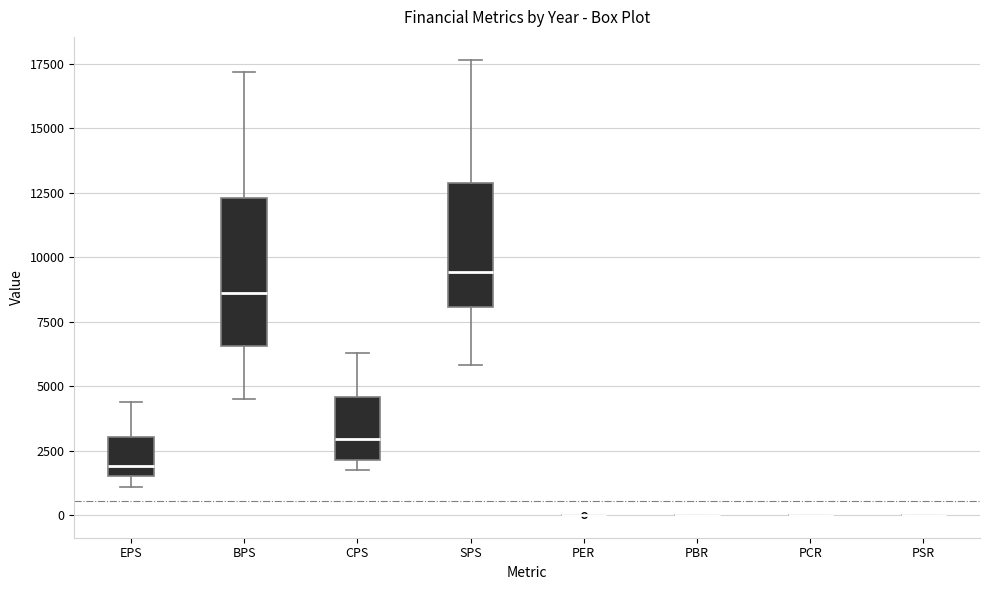

Reading left to right, transcribe this box plot: for each box, give where its median line is, the range the box spans, and where its two whiskers end, as read against the y-axis. The values are not printed on the chart, so give them approximately, as read against the axis.

EPS: median 2000, box 1500 to 3000, whiskers 1000 to 4500
BPS: median 8500, box 6500 to 12500, whiskers 4500 to 17000
CPS: median 3000, box 2000 to 4500, whiskers 2000 (just below the box's lower edge) to 6500
SPS: median 9500, box 8000 to 13000, whiskers 6000 to 17500
PER: box collapsed to a line at 0, whiskers 0 to 0
PBR: box collapsed to a line at 0, whiskers 0 to 0
PCR: box collapsed to a line at 0, whiskers 0 to 0
PSR: box collapsed to a line at 0, whiskers 0 to 0